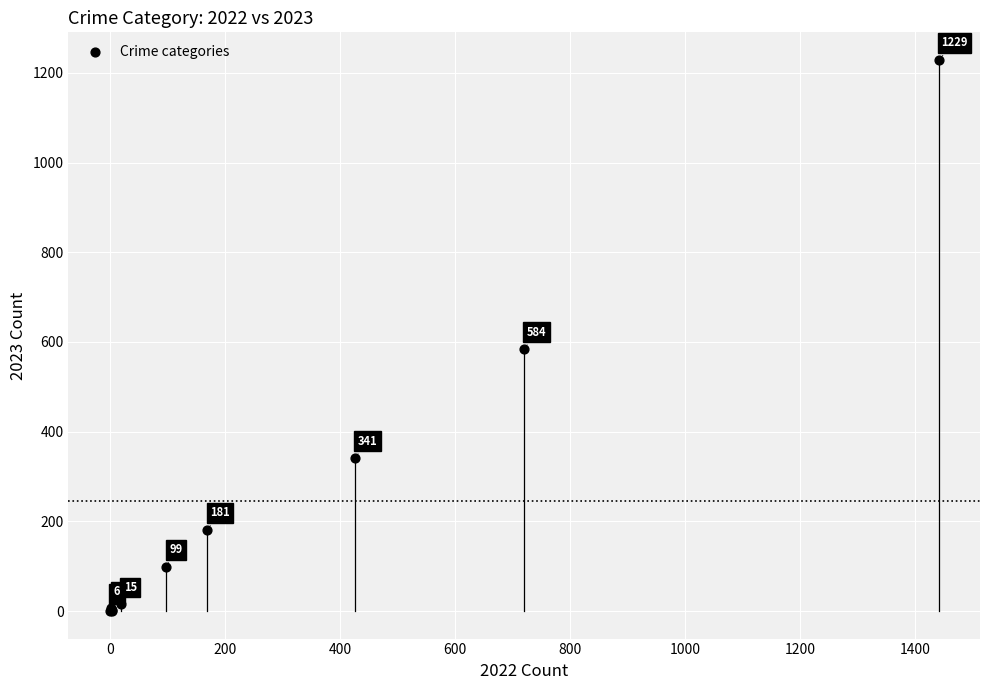

What Y value in the scatter plot is closest to 614?

584